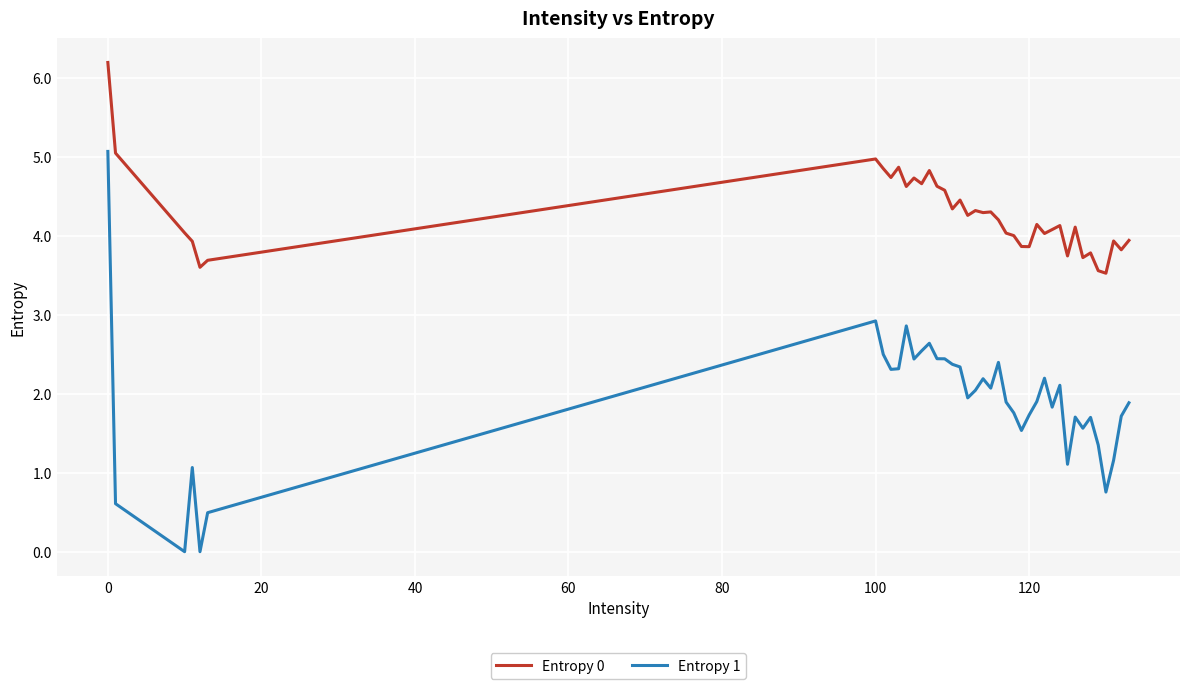

Which series has the largest total across all categories?

Entropy 0